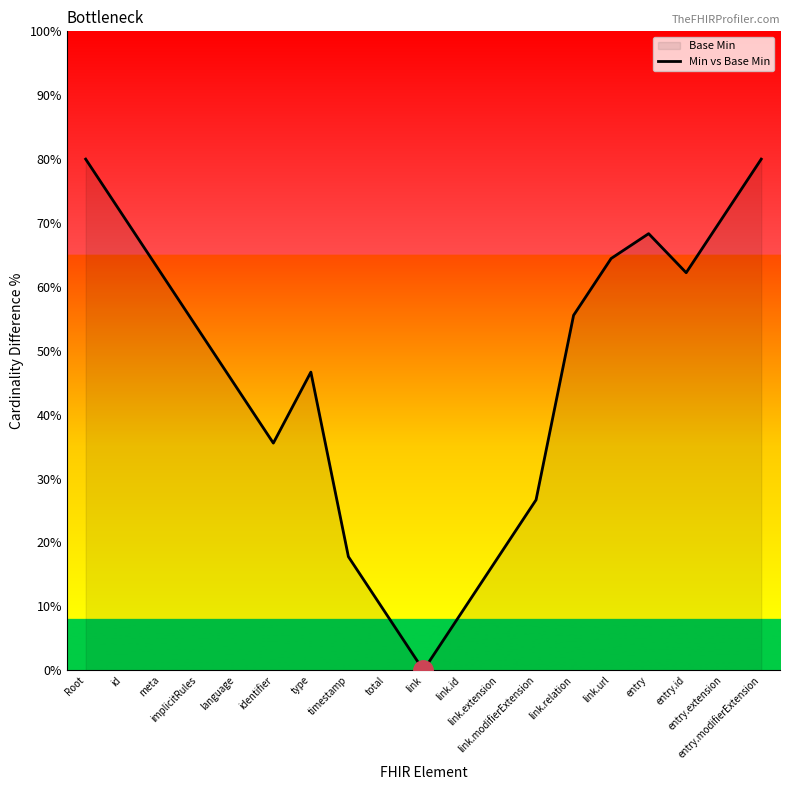

How many interior local peaks (higher than both neighbors) does the data have?

2